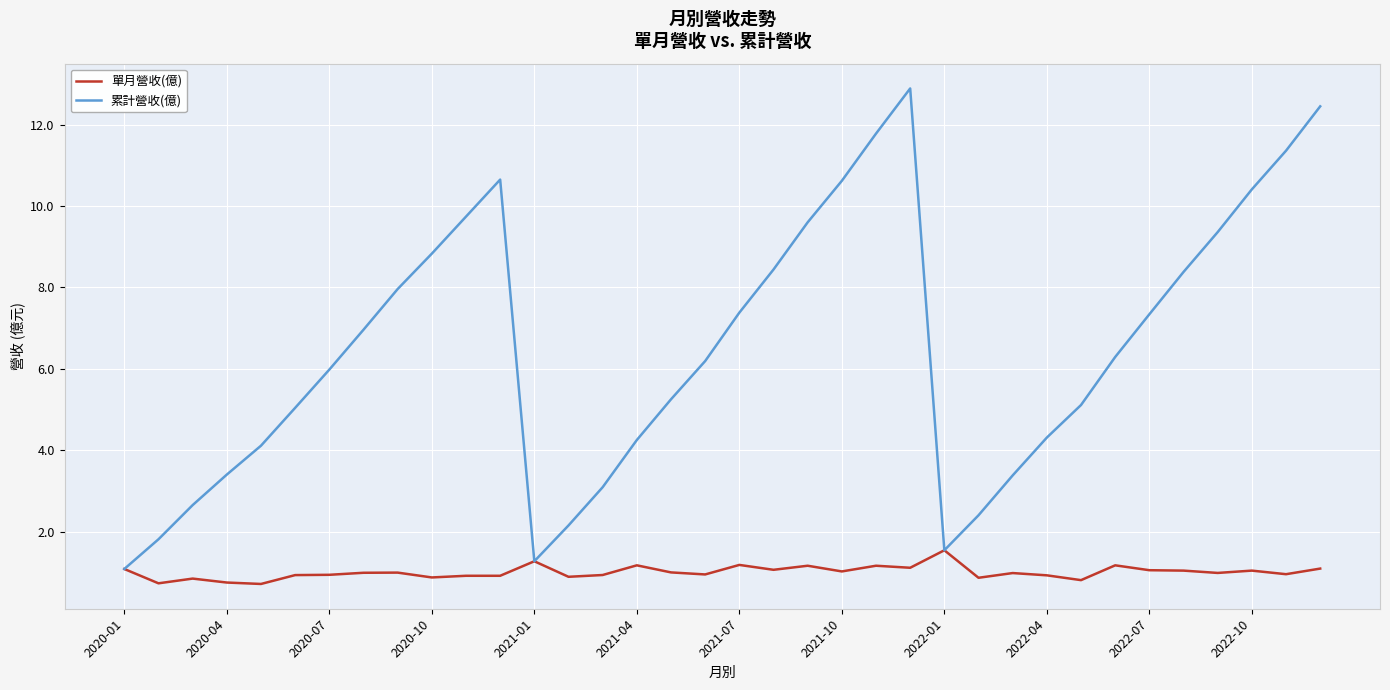

Which series has the largest total across all categories?

累計營收(億)